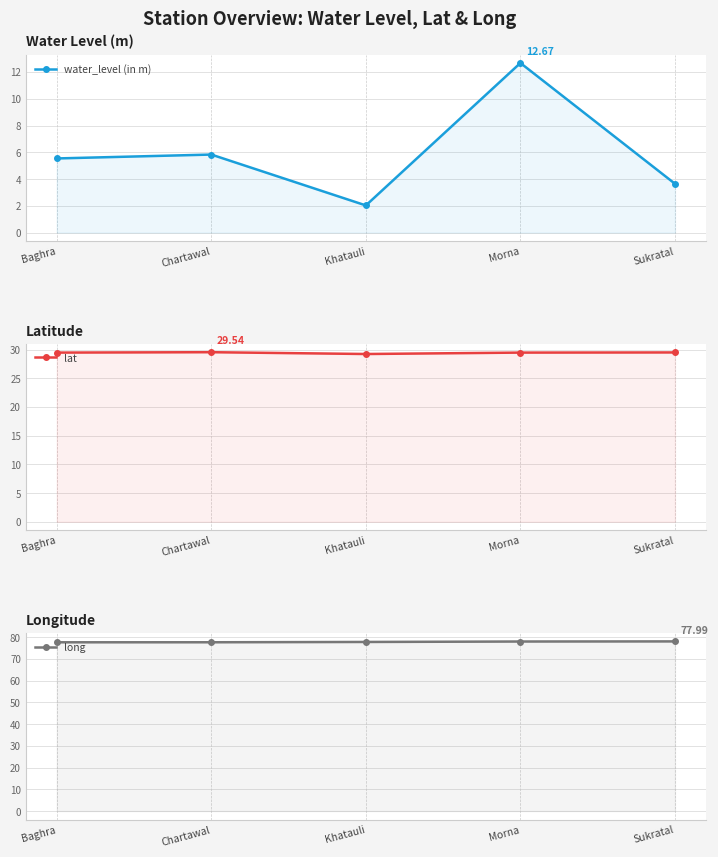

In water_level (in m), how many points are higher than both neighbors (excluding endpoints)?

2